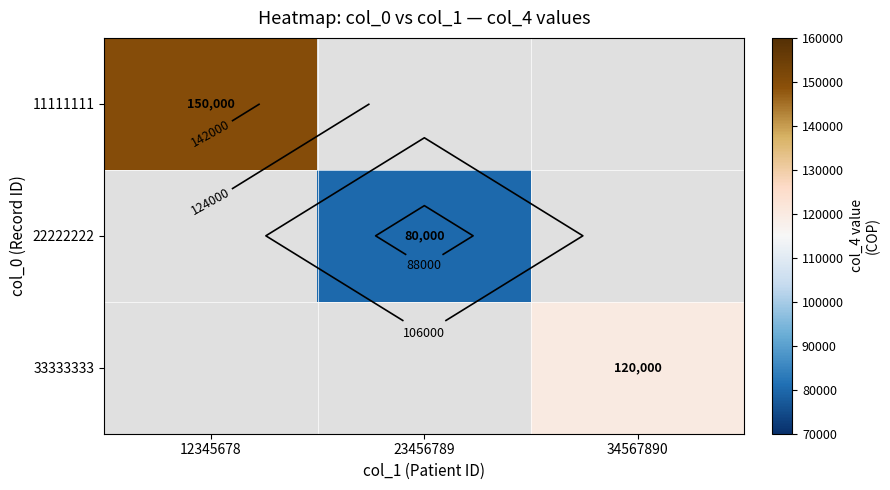

True or false: 33333333 has a value of 59467.8 at 34567890.

False